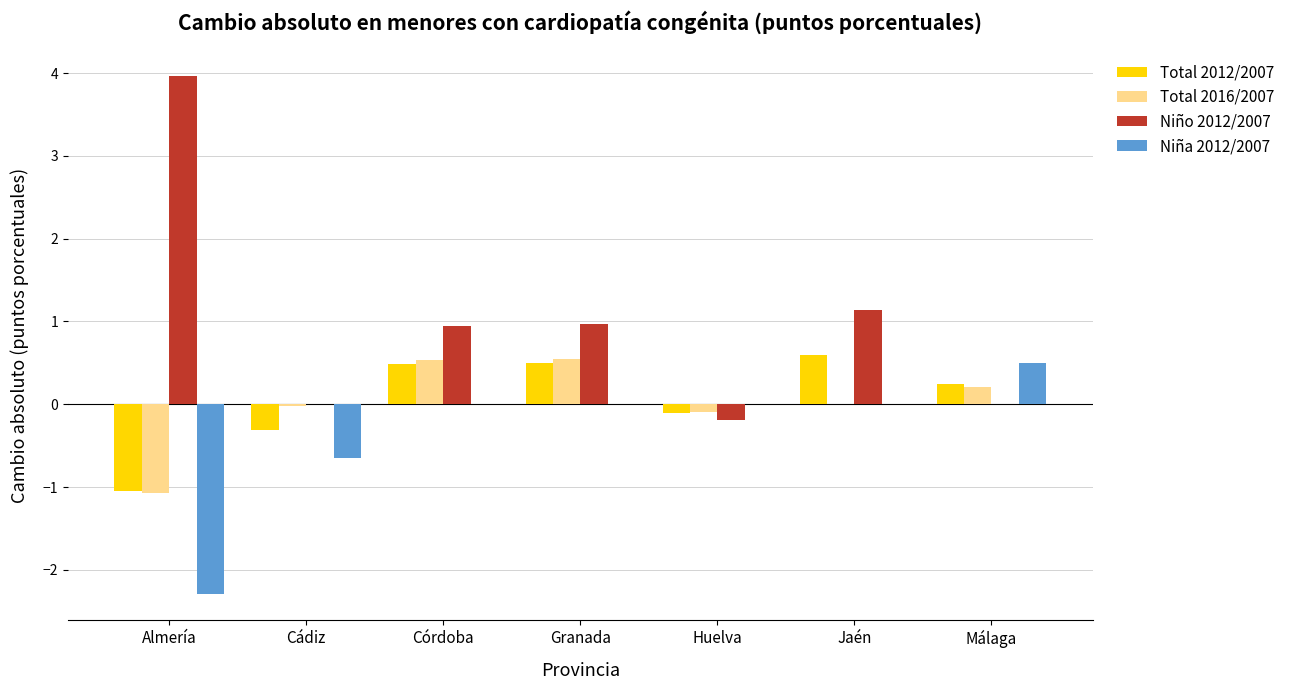

Count the number of data series in this chart.

4